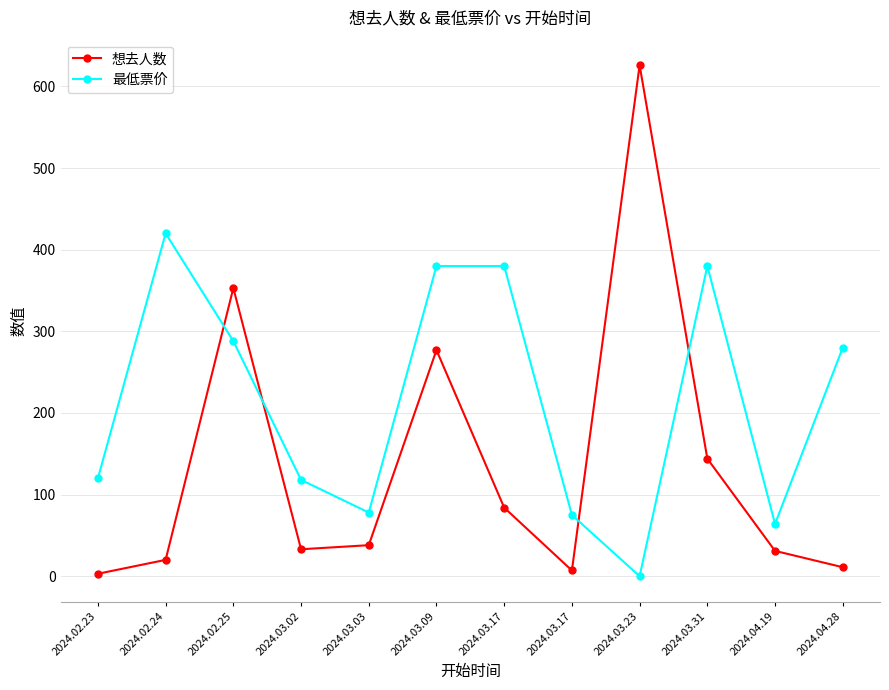

Reading left to right, what are all the values shown in this chart?

想去人数: 3	20	353	33	38	277	84	7	626	144	31	11
最低票价: 120	420	288	118	78	380	380	75	0	380	64	280